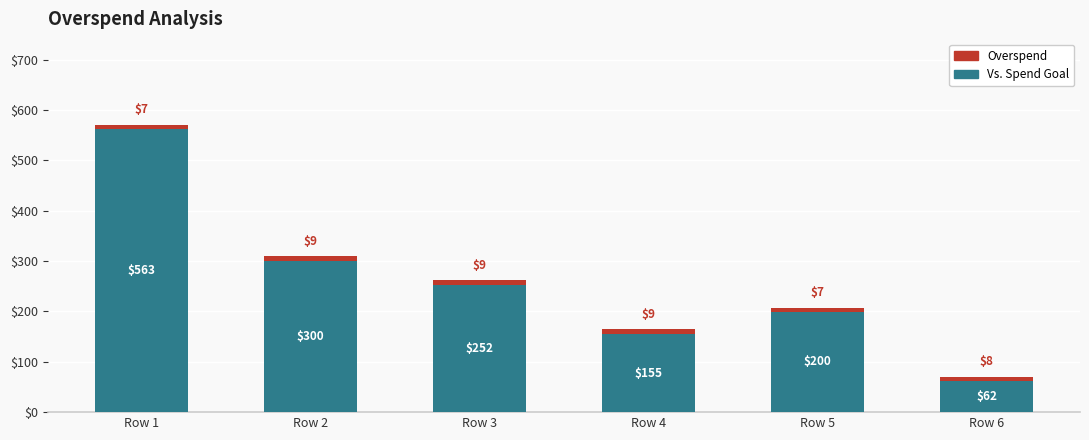

Does the chart contain stacked bars?

Yes